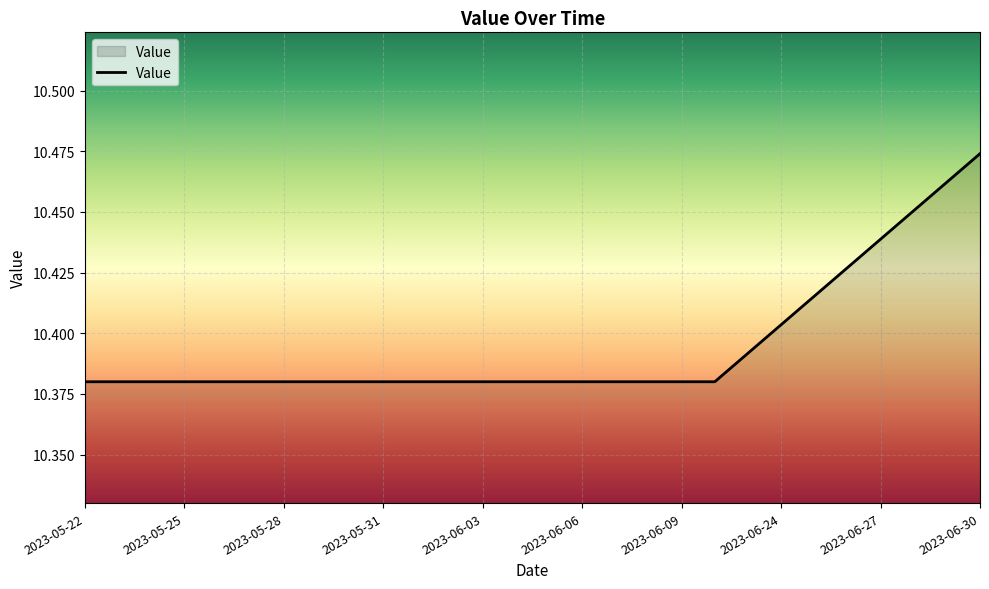

Reading left to right, what are all the values shown in this chart?

10.4	10.4	10.4	10.4	10.4	10.4	10.4	10.4	10.4	10.4	10.4	10.4	10.4	10.4	10.4	10.4	10.4	10.4	10.4	10.4	10.4	10.4	10.4	10.4	10.4	10.5	10.5	10.5